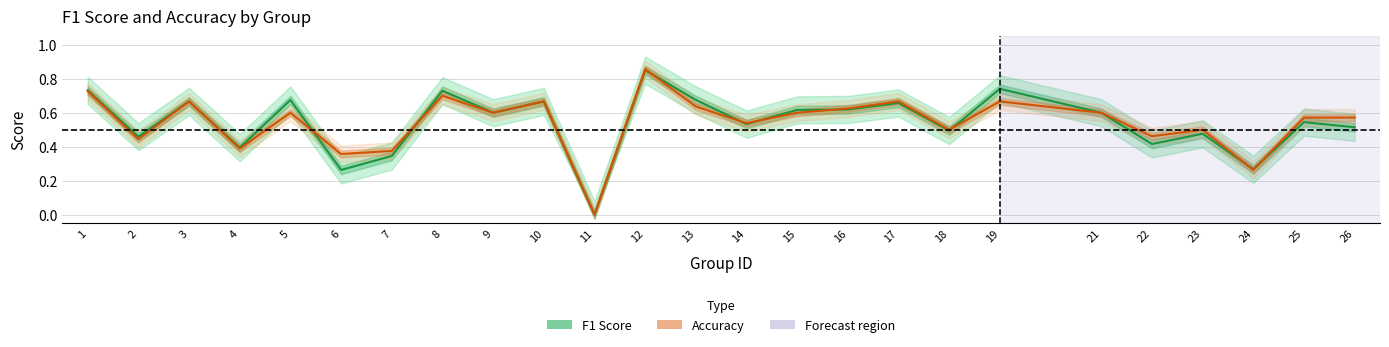

Does the chart have visible grid lines?

Yes